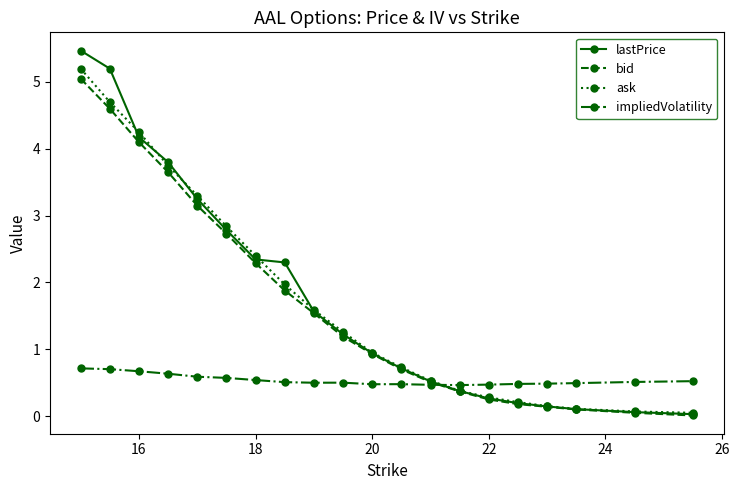

How many lines are shown in the chart?

4